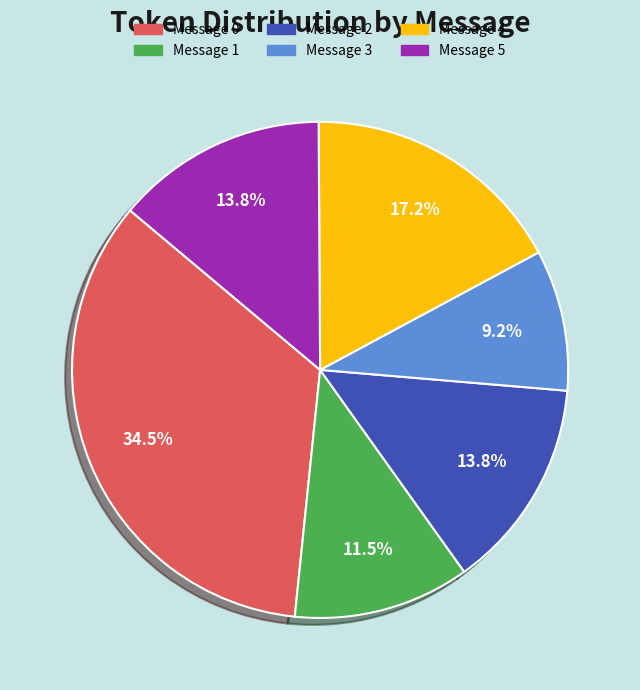

Which category has the smallest portion of the pie?

Message 3